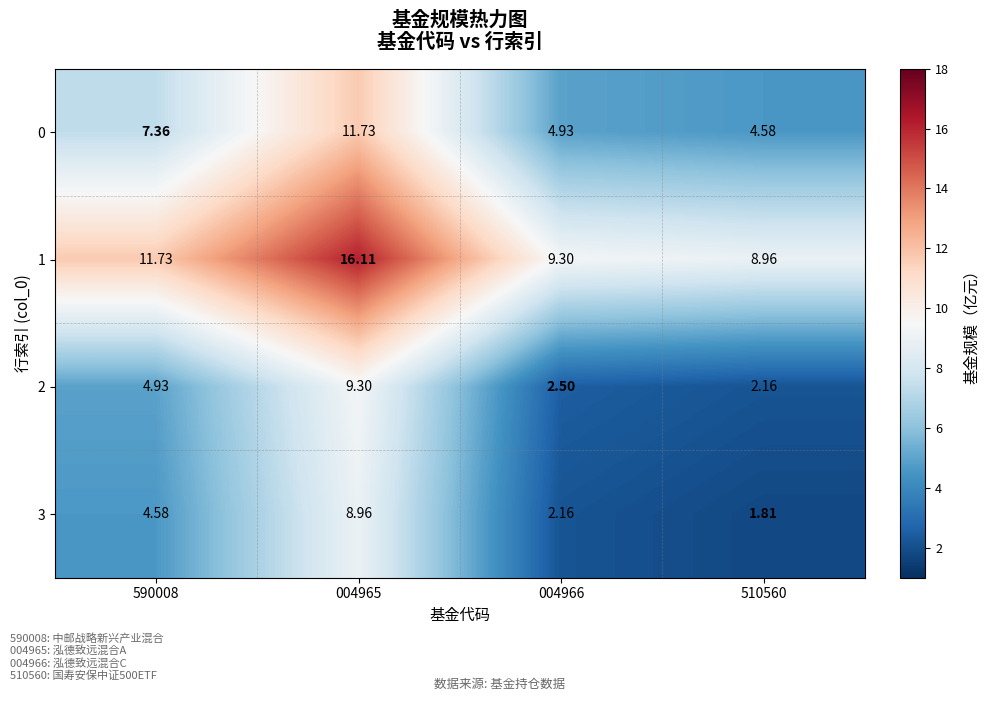

Is the value of 2 at 590008 greater than the value of 1 at 510560?

No